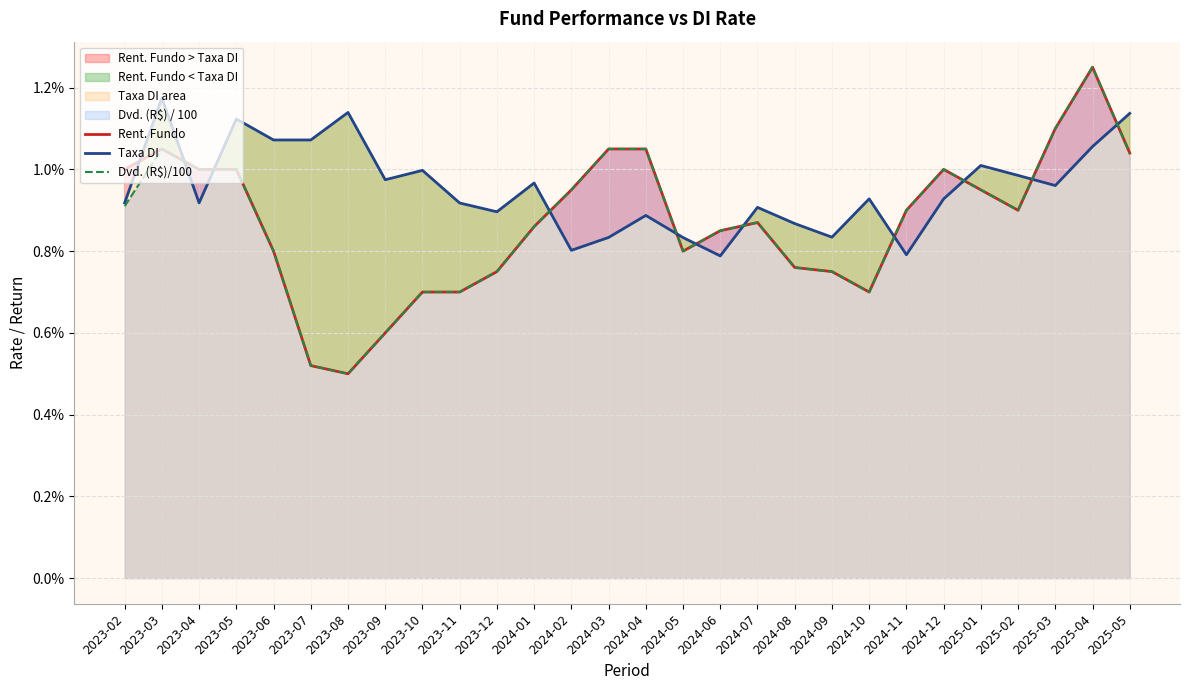

The Rent. Fundo series shows 0.0 at 2024-01. True or false?

False